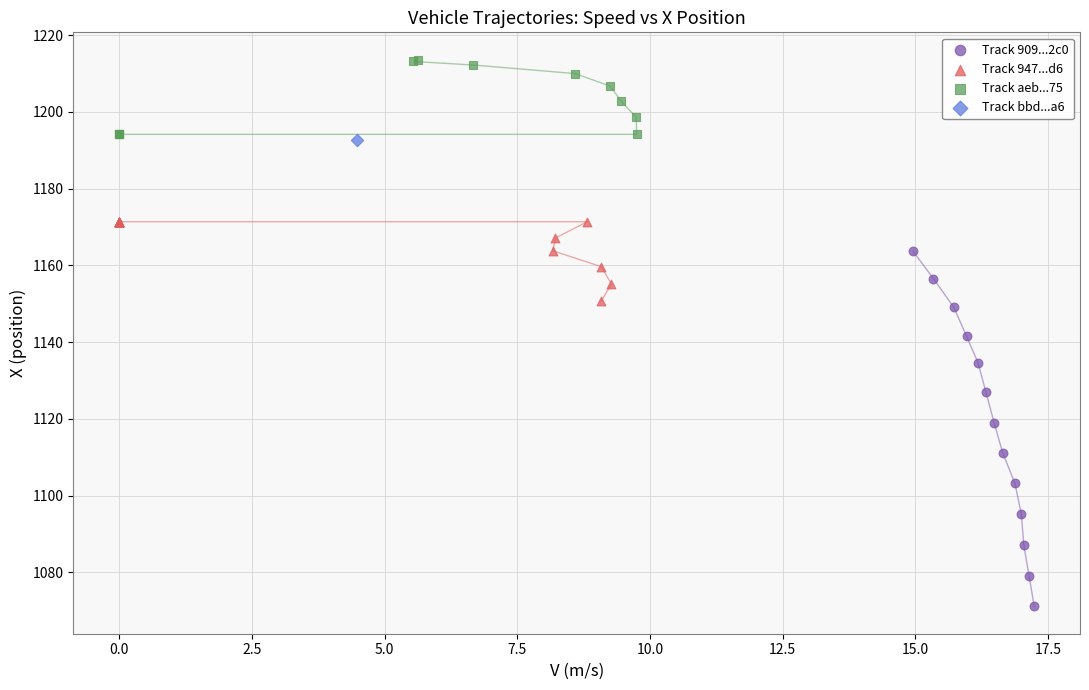

What are all the series names shown in the legend?

Track 909...2c0, Track 947...d6, Track aeb...75, Track bbd...a6